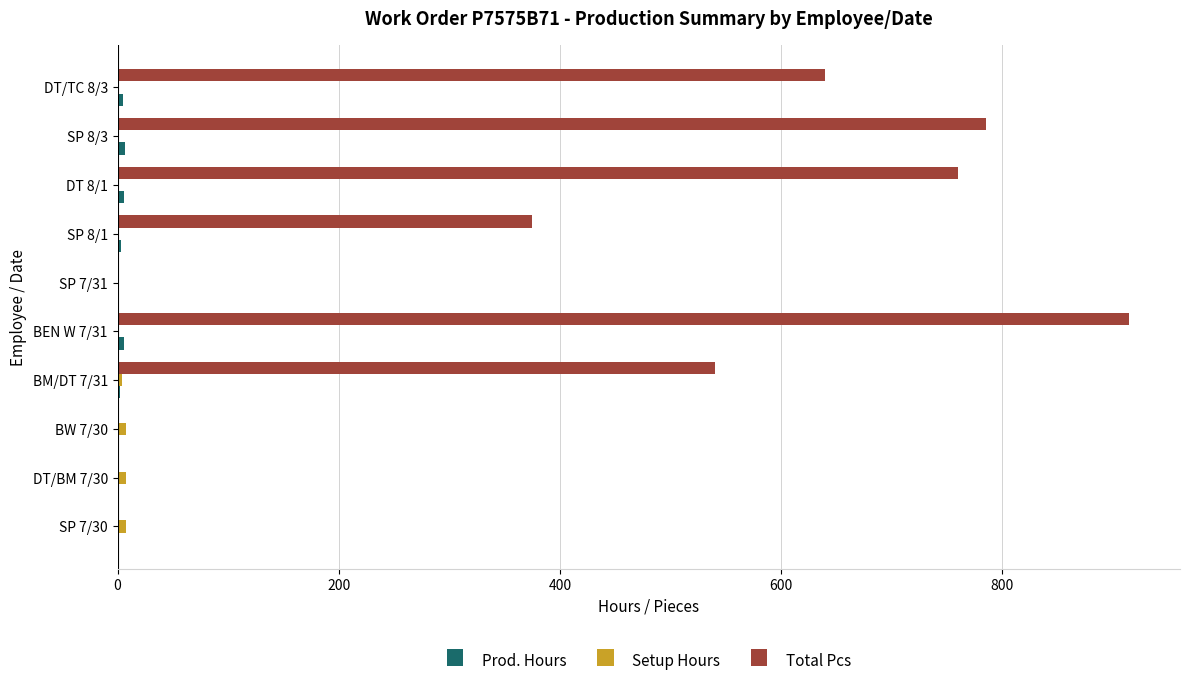

Which series changed the most between BEN W 7/31 and DT/TC 8/3?

Total Pcs